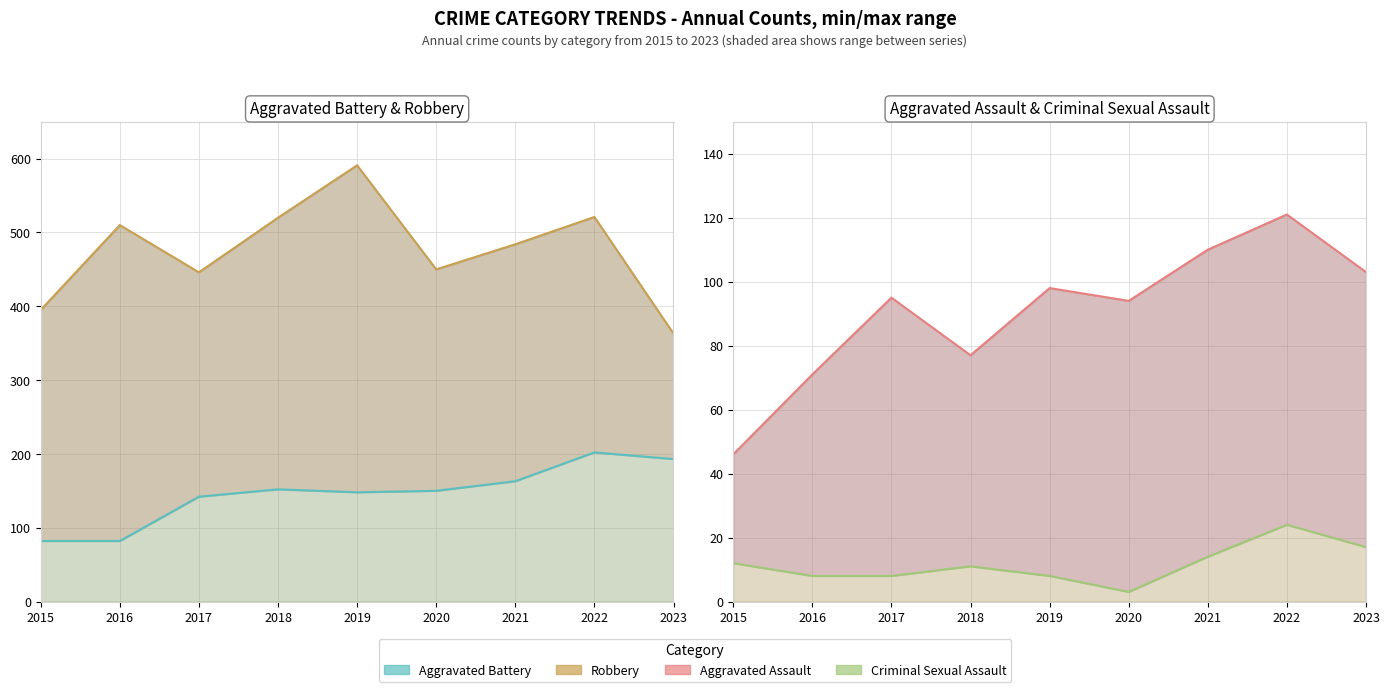

What is the sum of the Robbery values at 2020 and 2021?

934